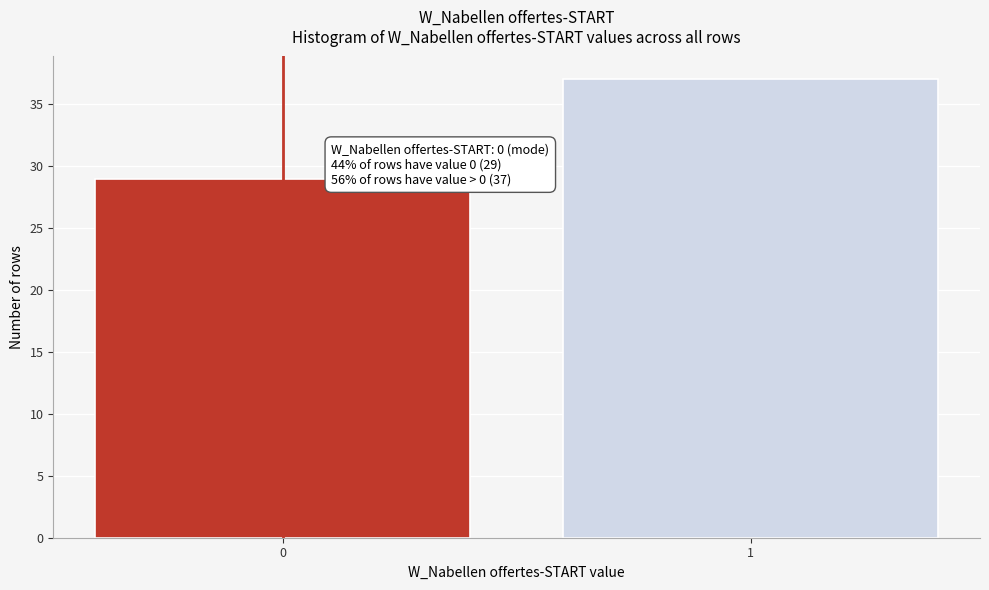

Reading left to right, what are all the values shown in this chart?

0=29	1=37